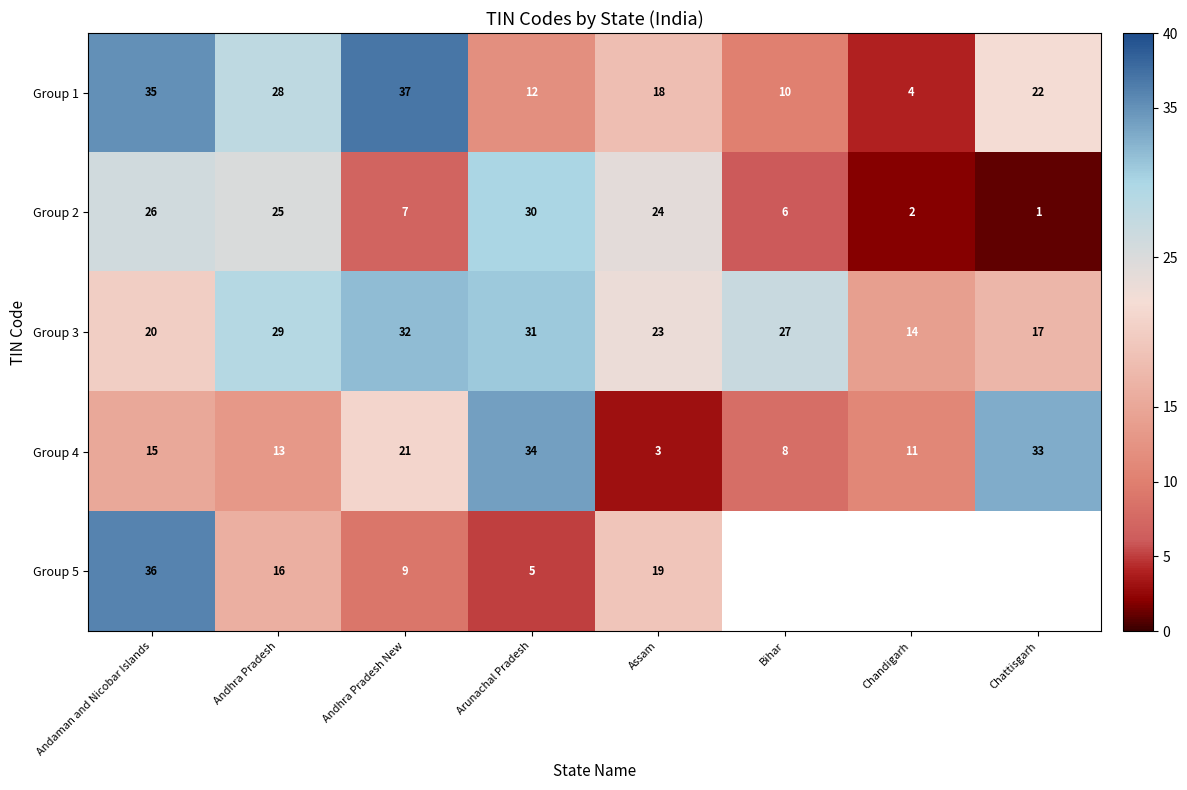

Which series changed the most between Andhra Pradesh and Arunachal Pradesh?

Group 4